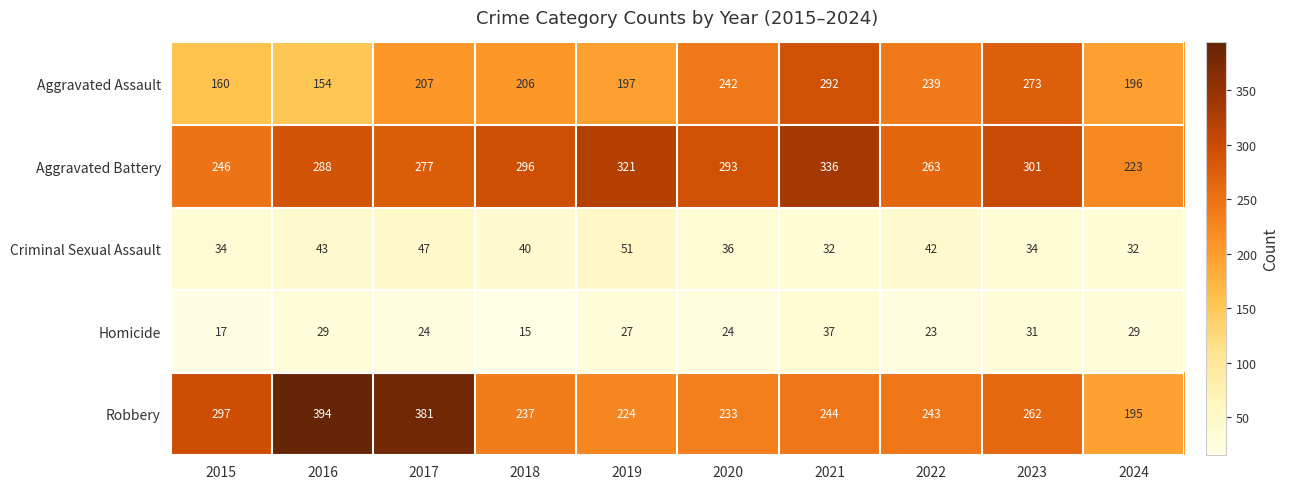

Which series changed the most between 2019 and 2023?

Aggravated Assault